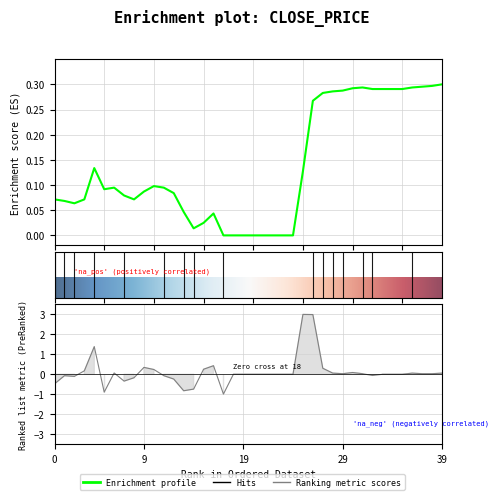

In pctChg, how many points are lower than both neighbors (excluding endpoints)?

8